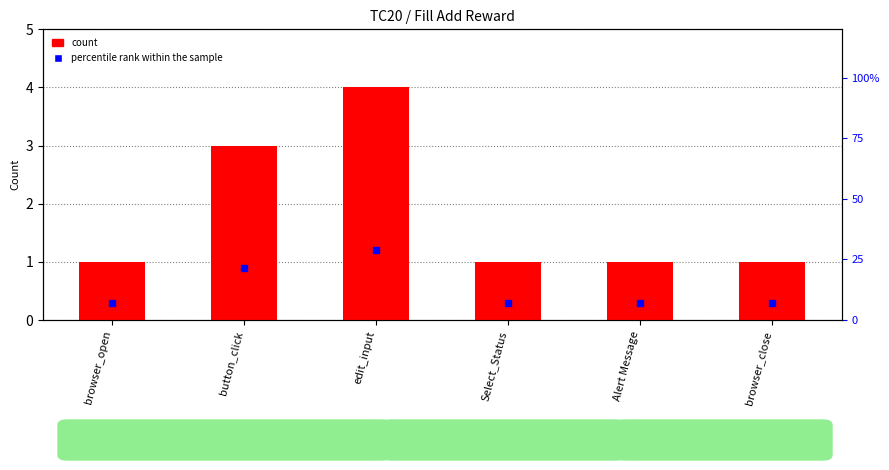

How many values are between 1 and 3?

5